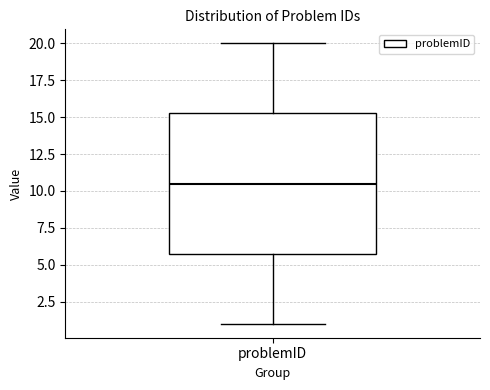

Transcribe this box plot: give where the median line is, the range the box spans, and where the two whiskers end, as read against the y-axis. The values are not printed on the chart, so give them approximately, as read against the axis.

median 10.5, box 6.0 to 15.5, whiskers 1.0 to 20.0